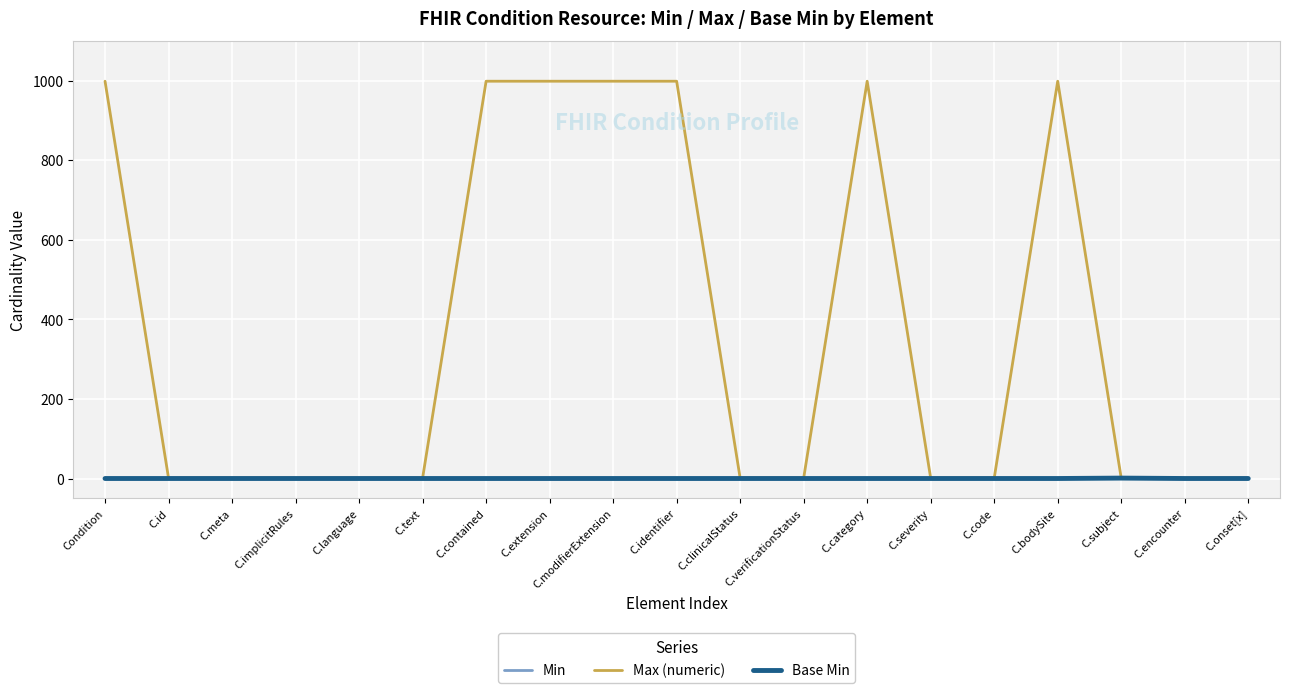

At which category does Base Min reach its first local peak?

C.subject